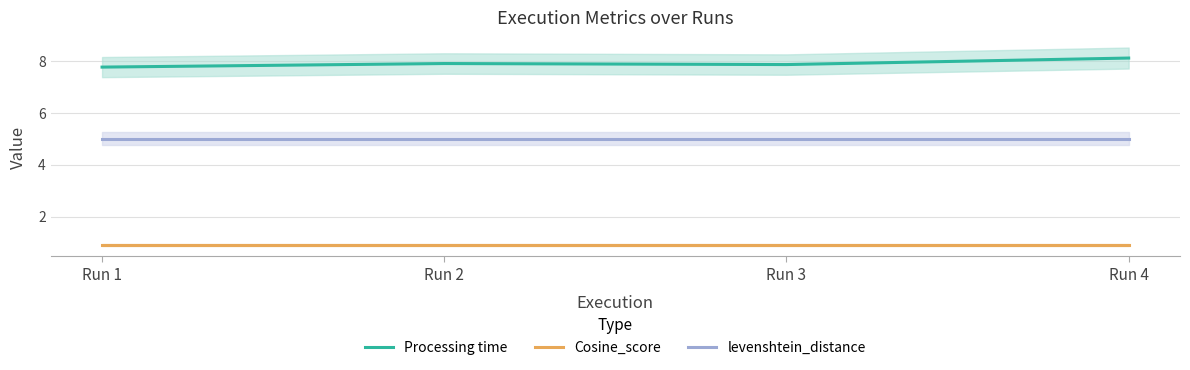

True or false: levenshtein_distance and Processing time intersect in this chart.

False